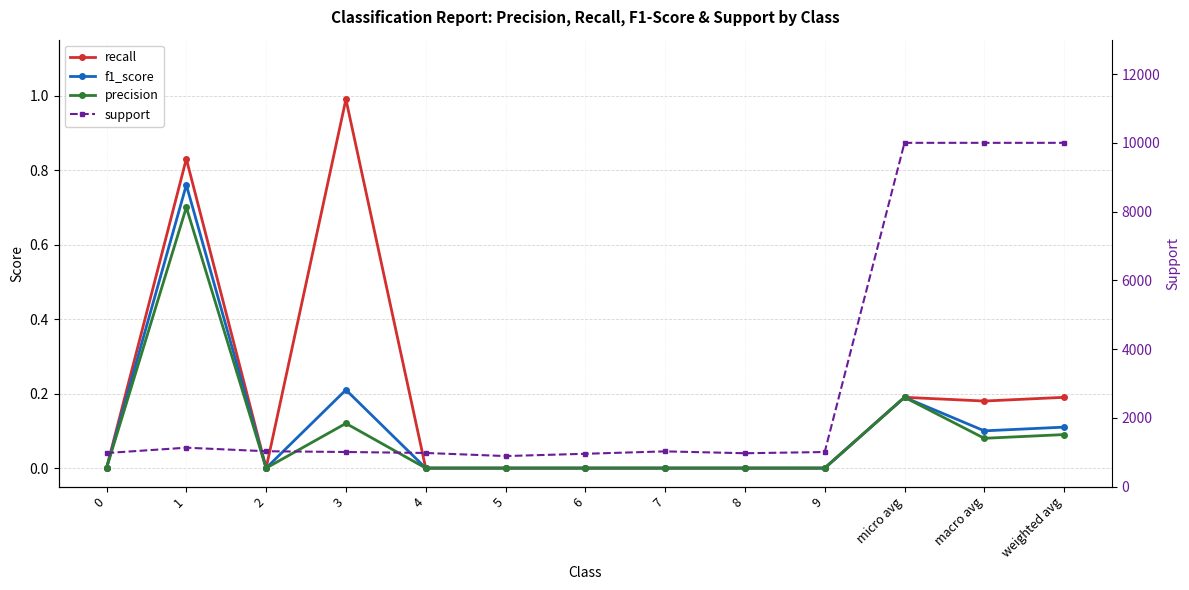

Which series changed the most between 1 and 4?

support